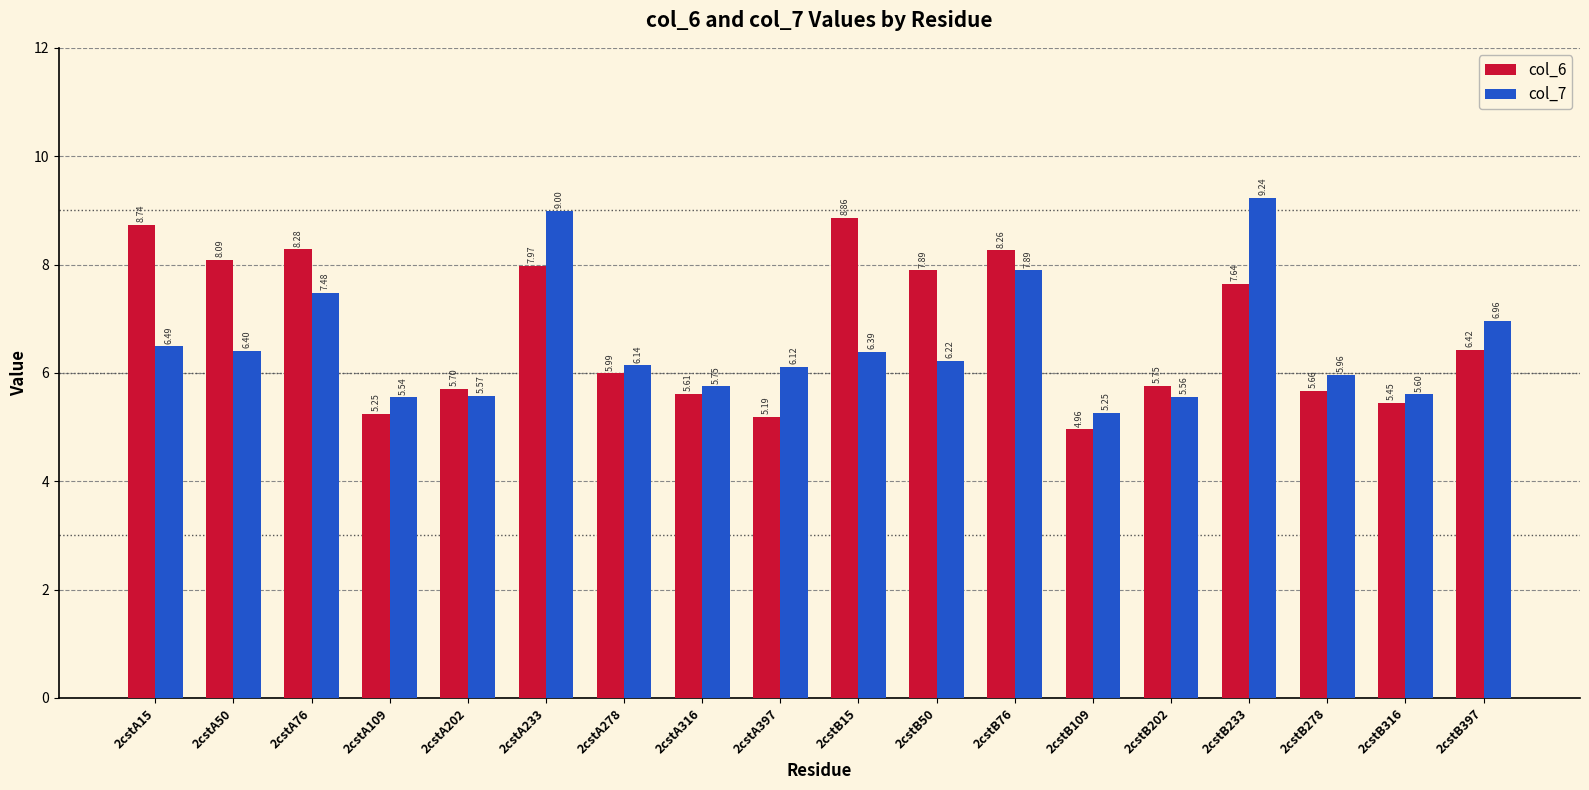

What are all the series names shown in the legend?

col_6, col_7